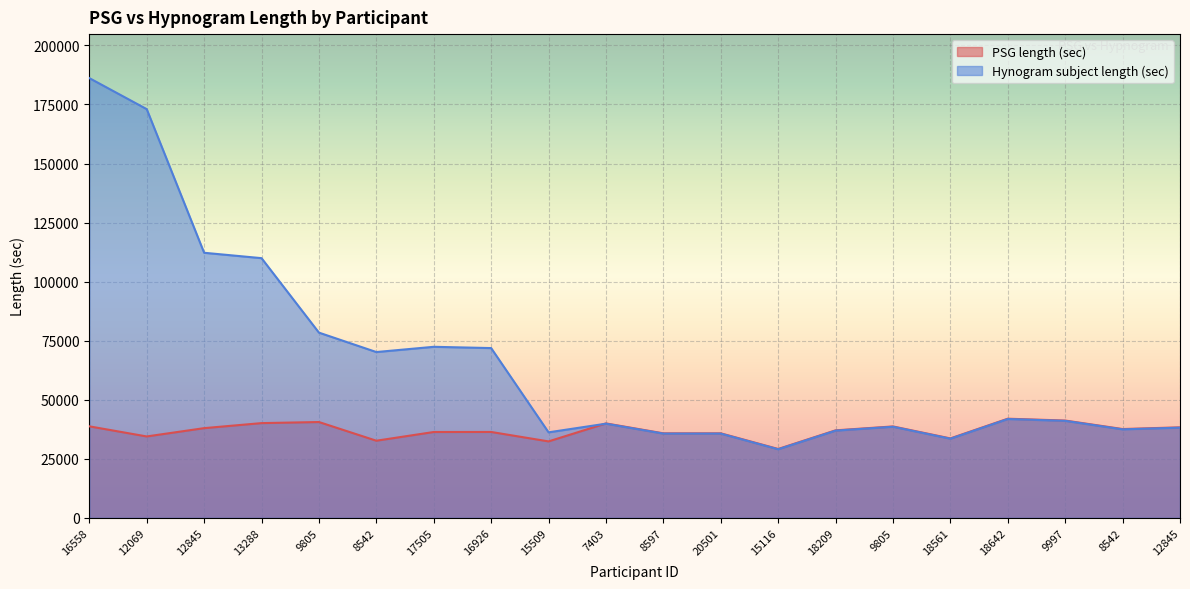

True or false: PSG length (sec) has a value of 36352 at 17505.

True